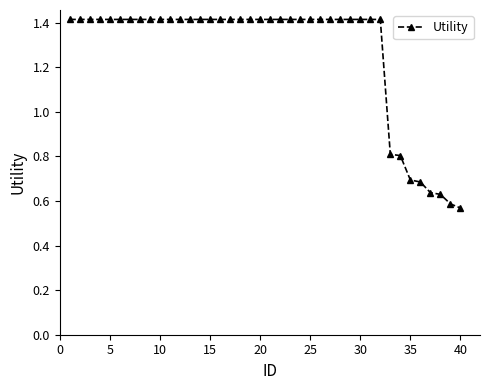

What is the maximum value shown in the chart?

1.4